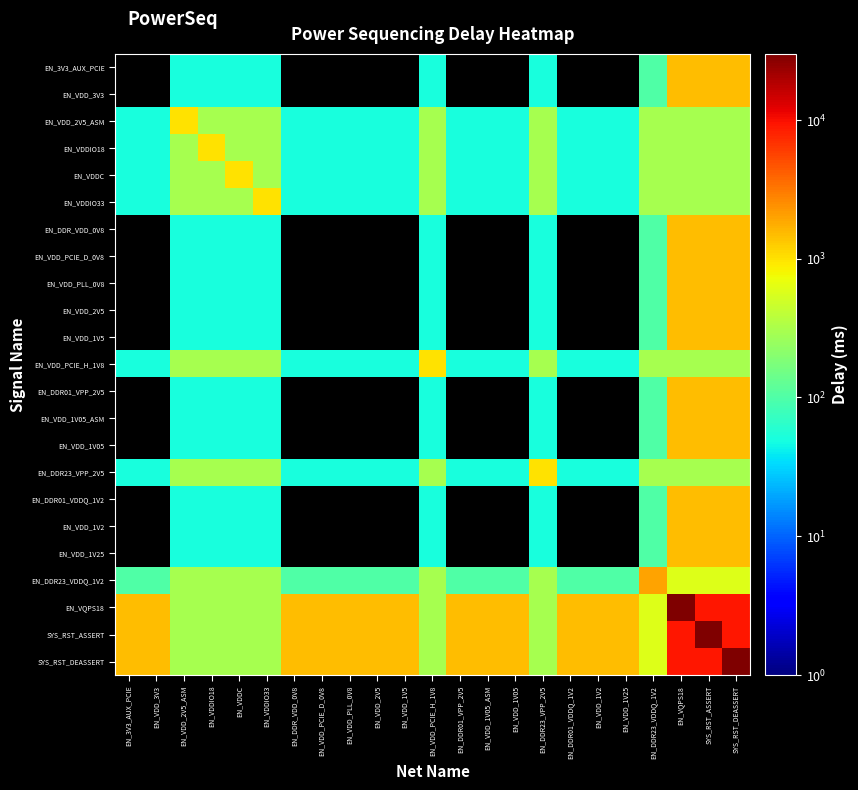

At which category does the chart reach its peak across all series?

EN_VQPS18